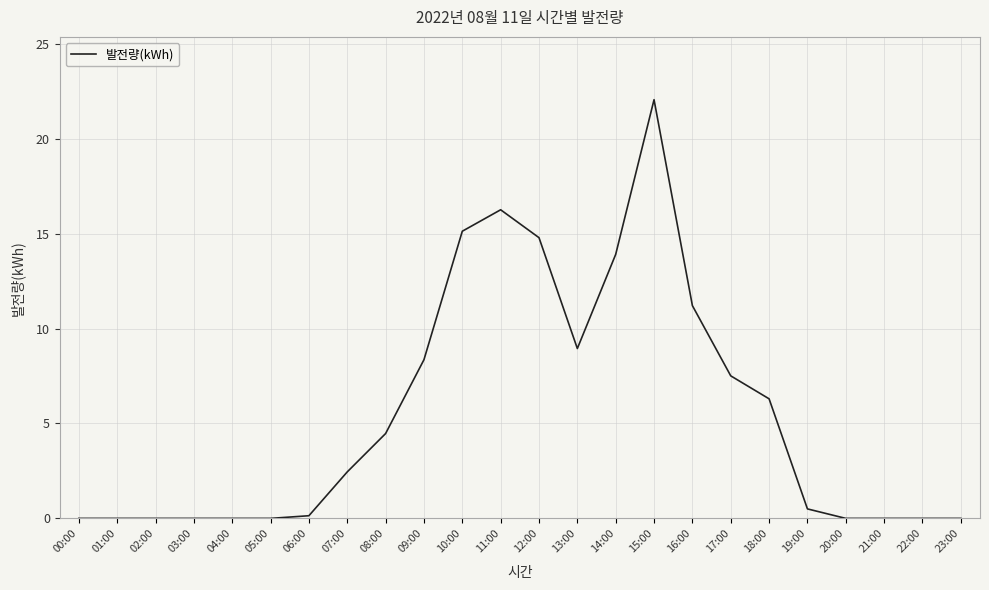

What is the greatest value displayed?

22.1